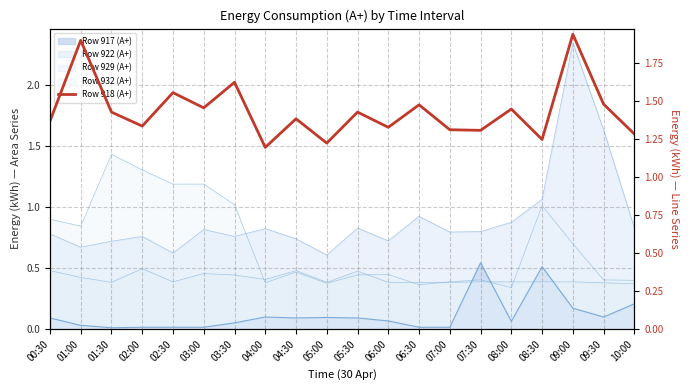

Reading right to left, list all the values displayed in this chart.

10:00=1.3	09:30=1.5	09:00=1.9	08:30=1.2	08:00=1.4	07:30=1.3	07:00=1.3	06:30=1.5	06:00=1.3	05:30=1.4	05:00=1.2	04:30=1.4	04:00=1.2	03:30=1.6	03:00=1.5	02:30=1.6	02:00=1.3	01:30=1.4	01:00=1.9	00:30=1.4